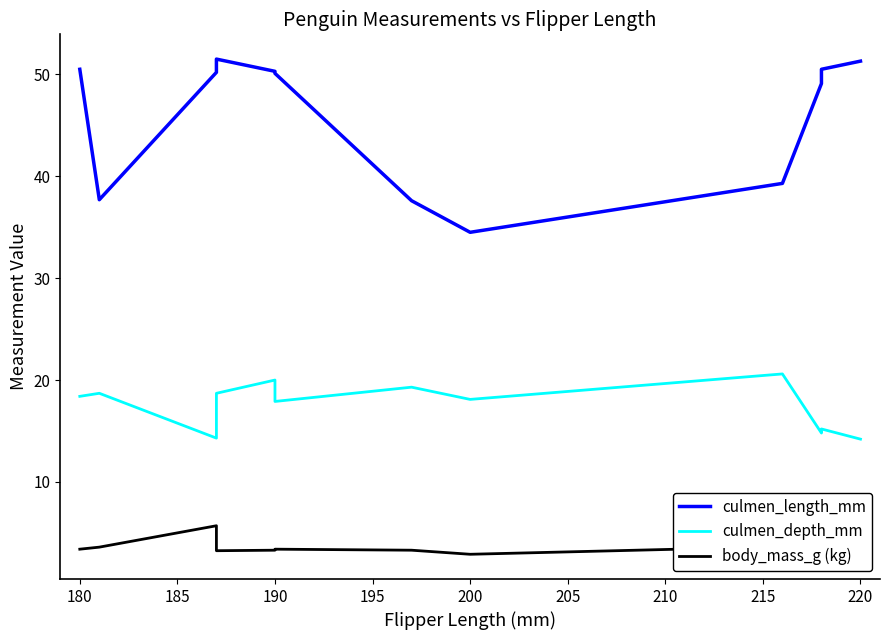

True or false: culmen_length_mm and body_mass_g (kg) cross at least once.

False